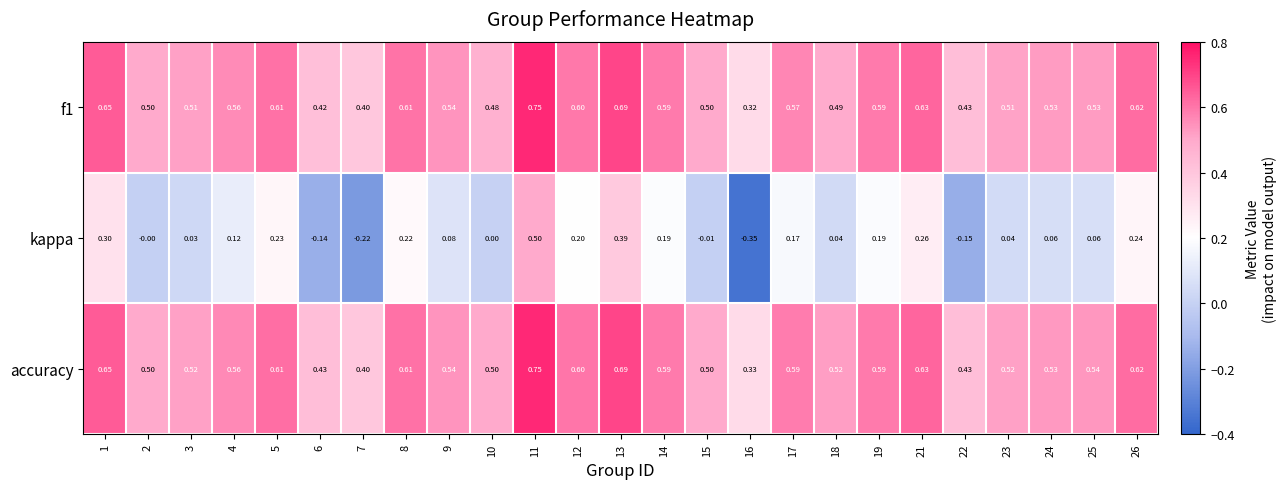

Which series has the largest total across all categories?

accuracy